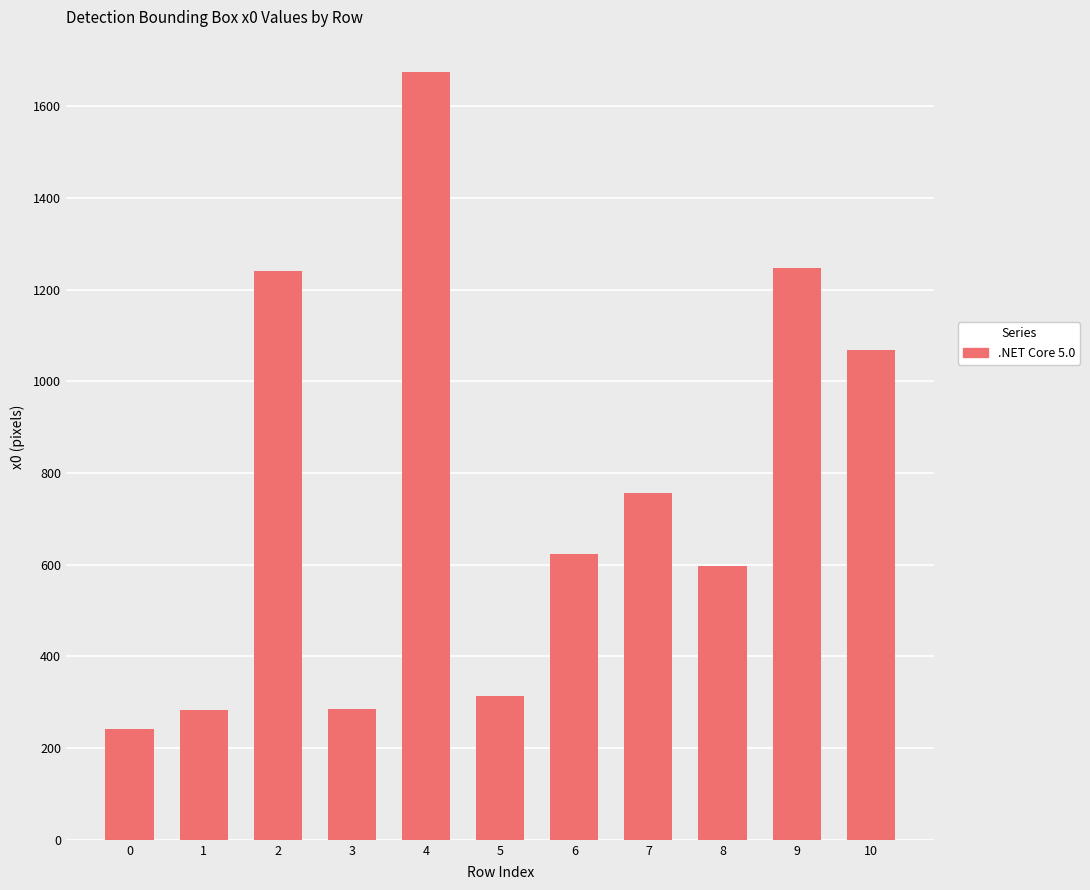

Is it true that the value at 1 is 103.5?

False